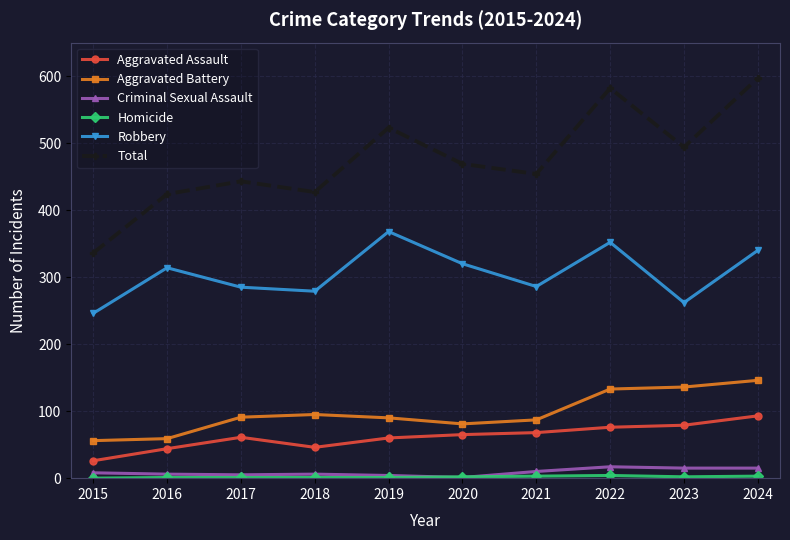

What is the average value of the Aggravated Battery series?

97